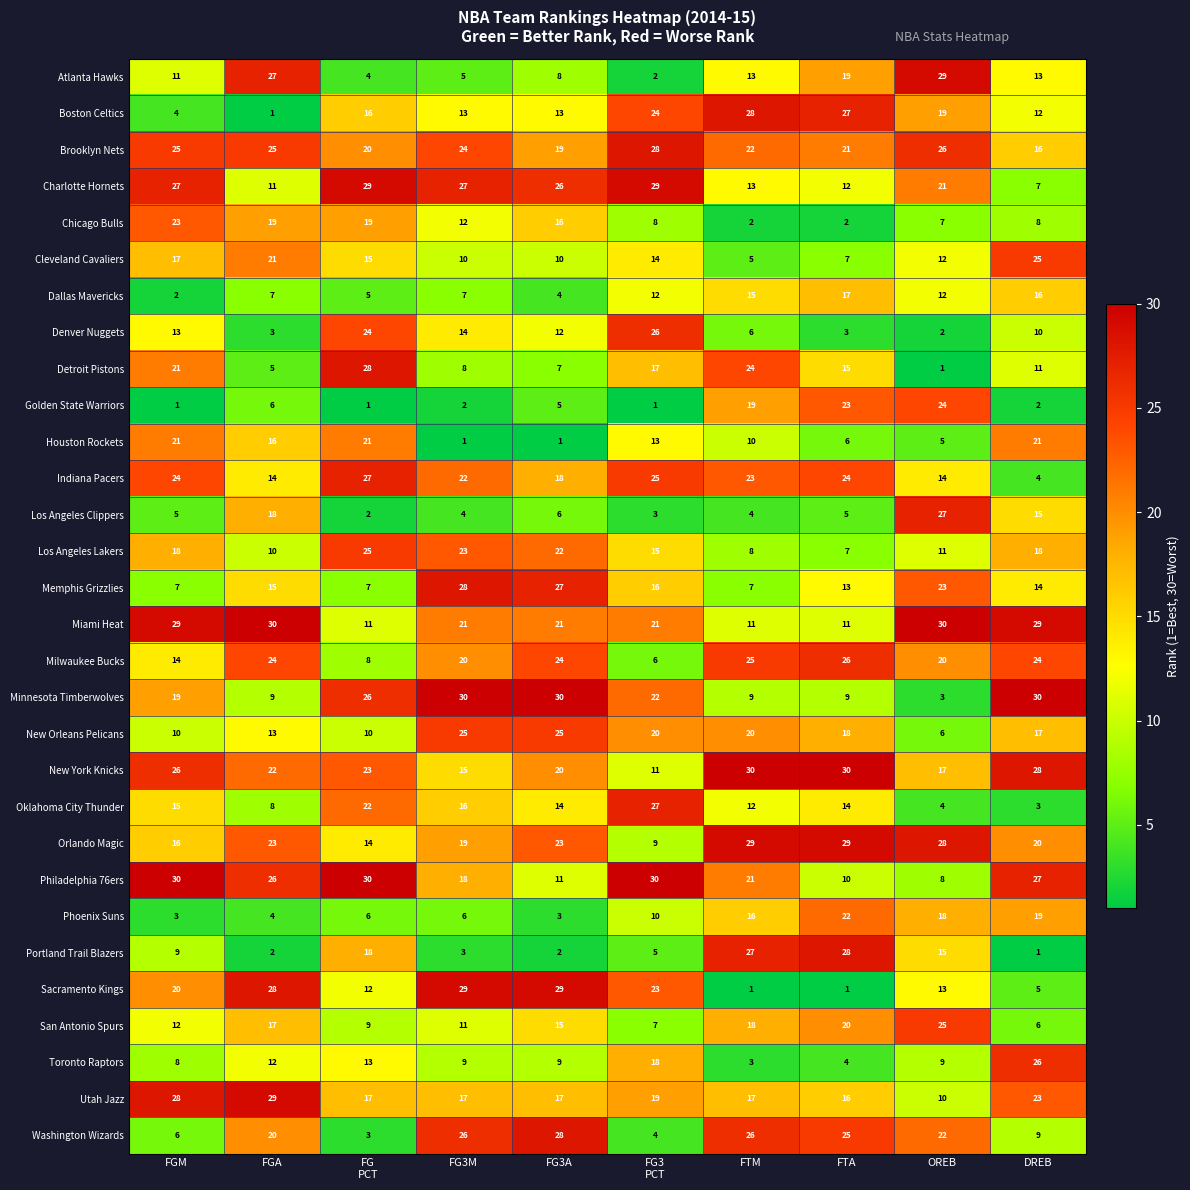

What is the greatest value displayed?

30